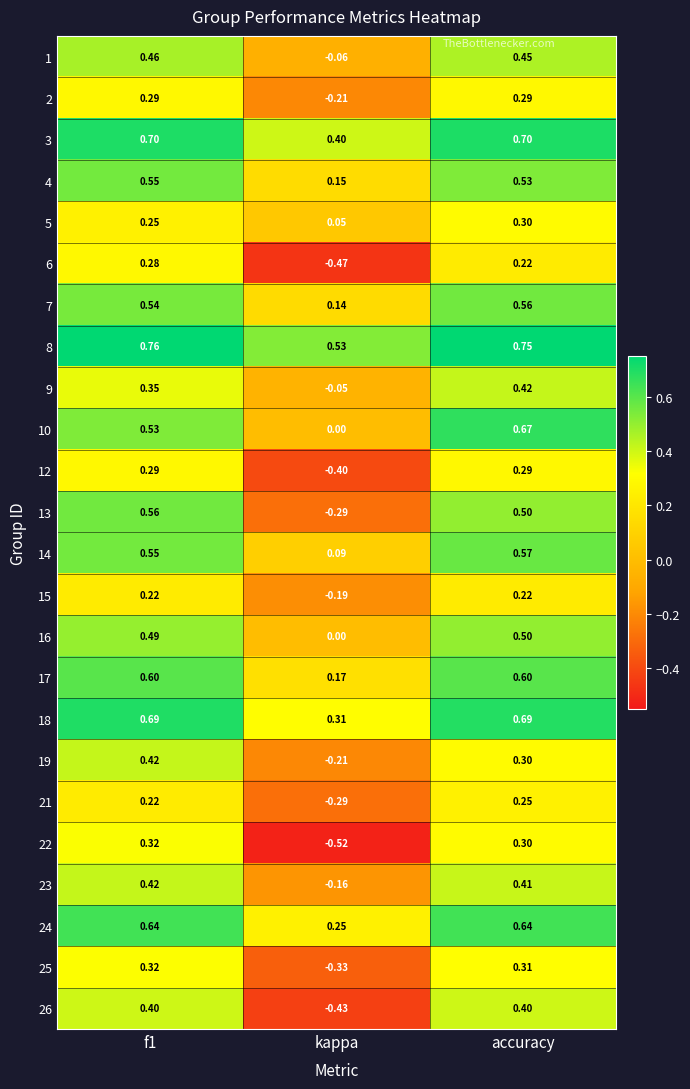

Is the value of 8 at f1 greater than the value of 15 at f1?

Yes